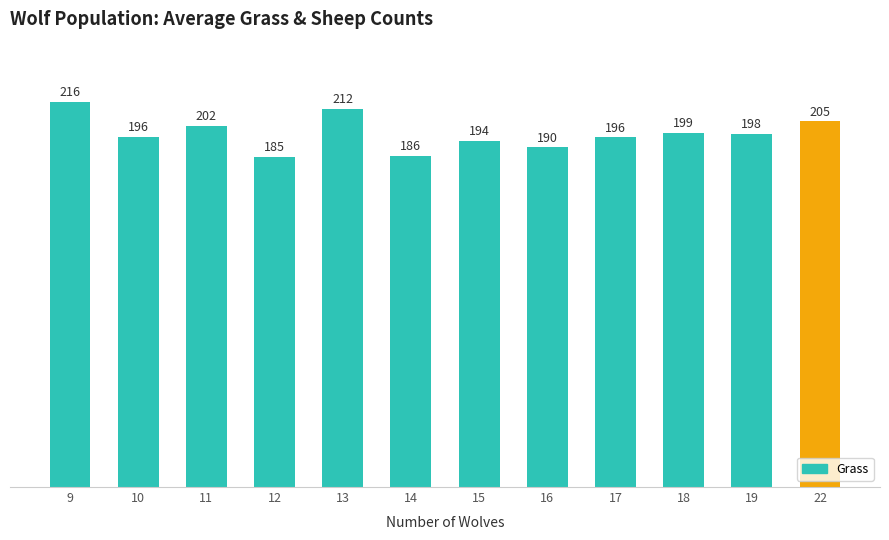

What is the minimum value shown in the chart?

185.0